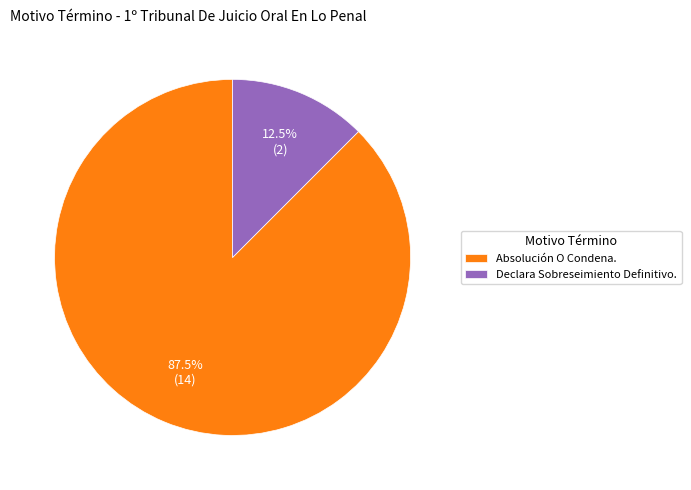

Combined, do Declara Sobreseimiento Definitivo. and Absolución O Condena. account for over 50%?

Yes